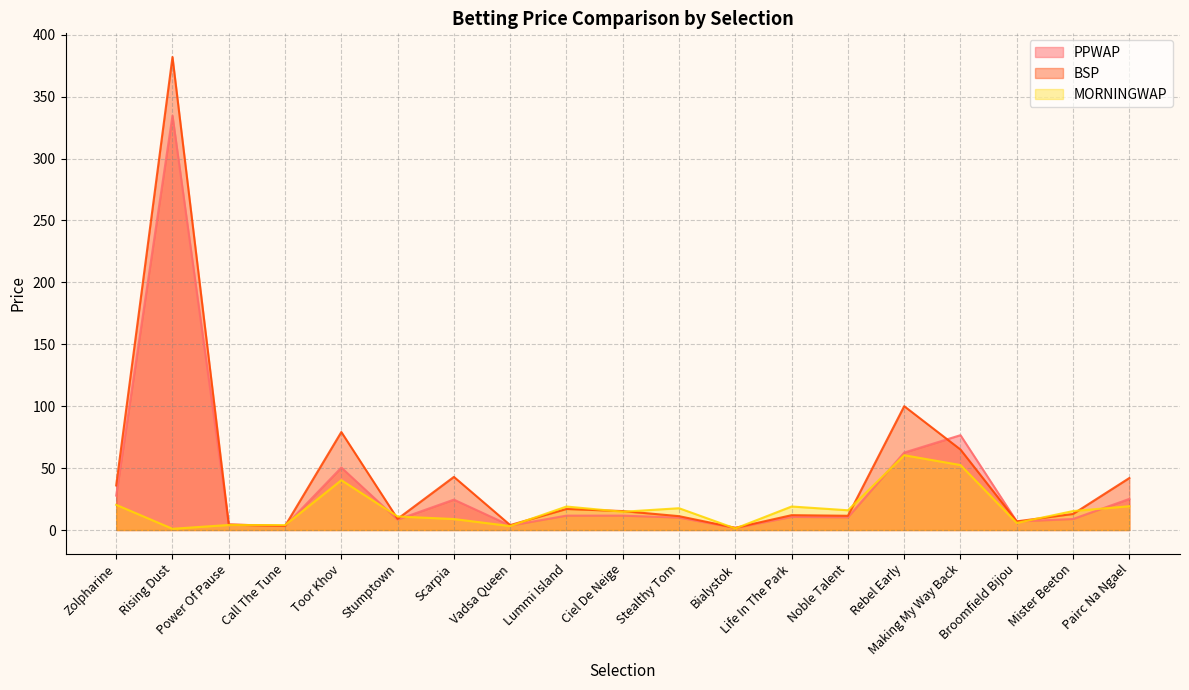

Which series has the largest range (max minus min)?

BSP